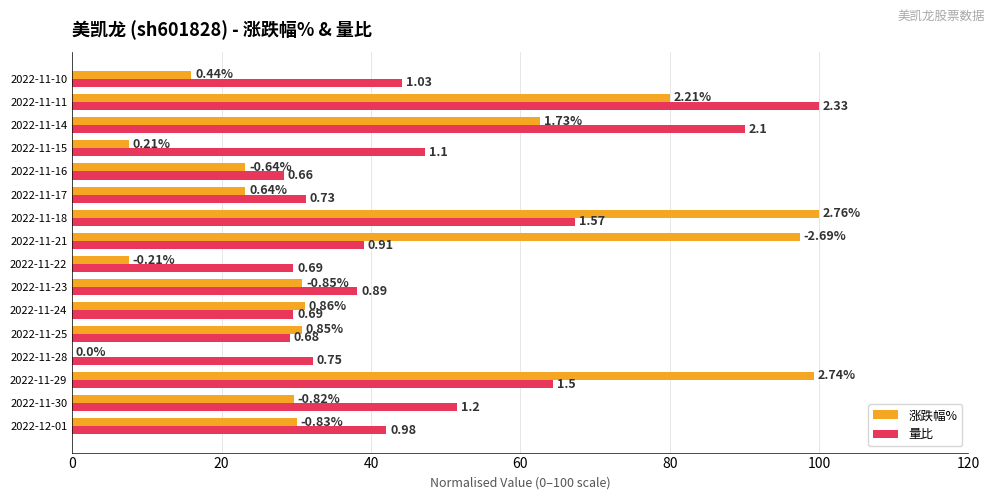

What are all the series names shown in the legend?

涨跌幅%, 量比